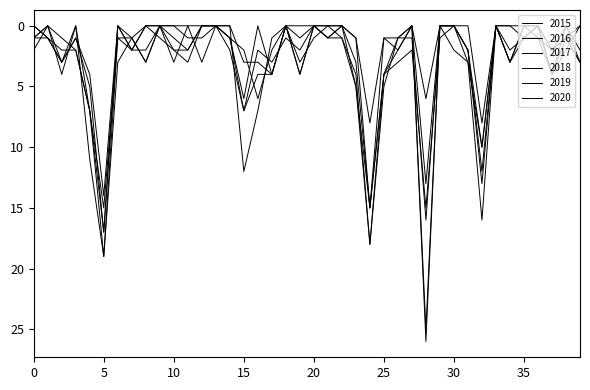

True or false: 2019 and 2018 intersect in this chart.

True